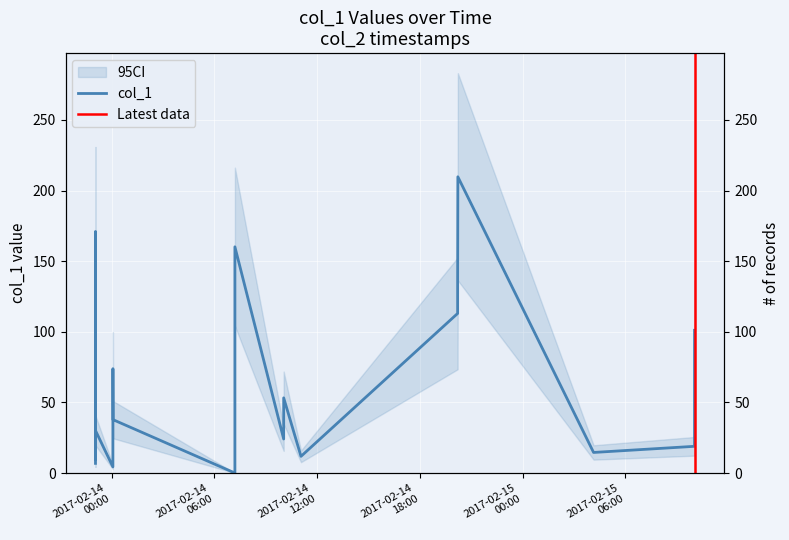

How many data points are less than 40?

20